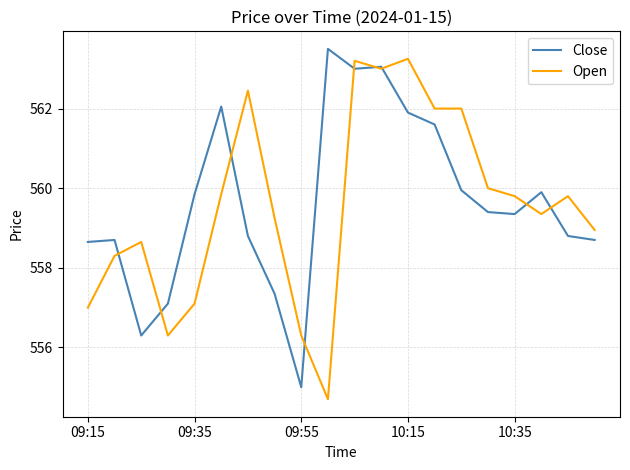

Count the number of data series in this chart.

2